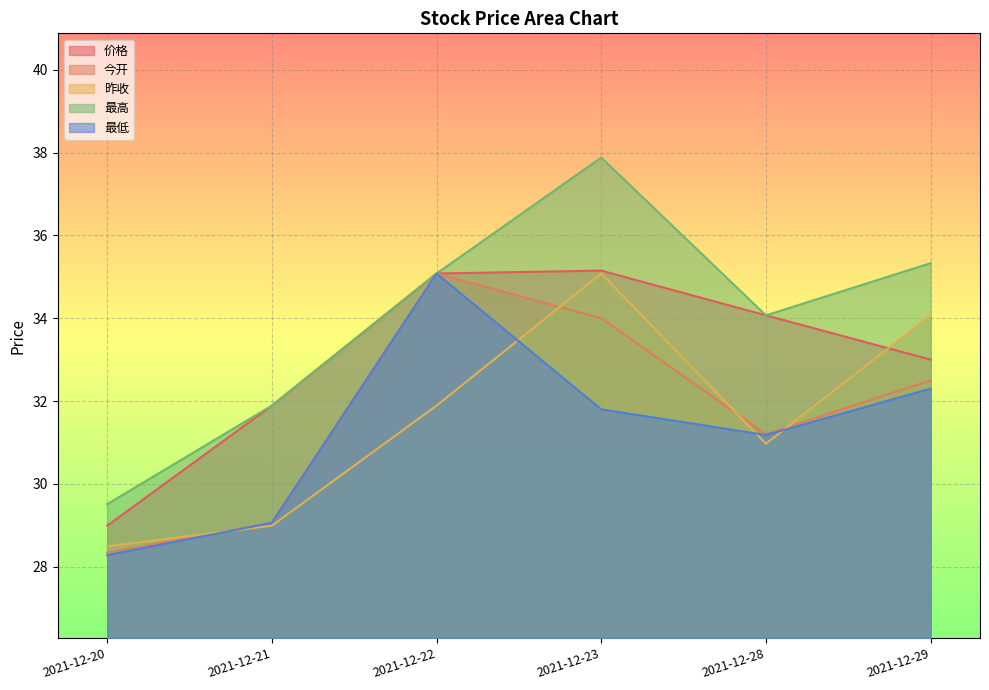

What is the total value across all series at 2021-12-23?

173.9